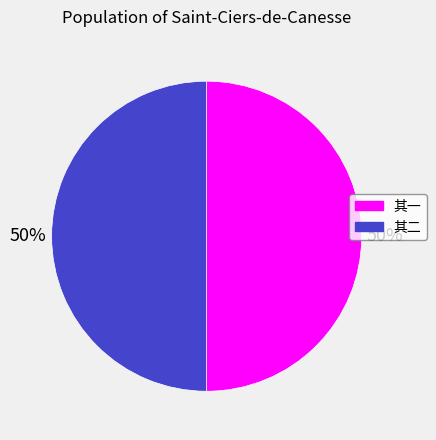

To the nearest percent, what is the average slice percentage?

50%